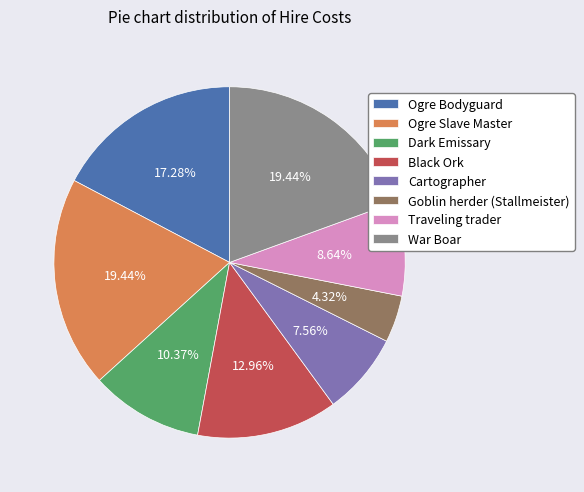

Count the number of slices in the pie.

8